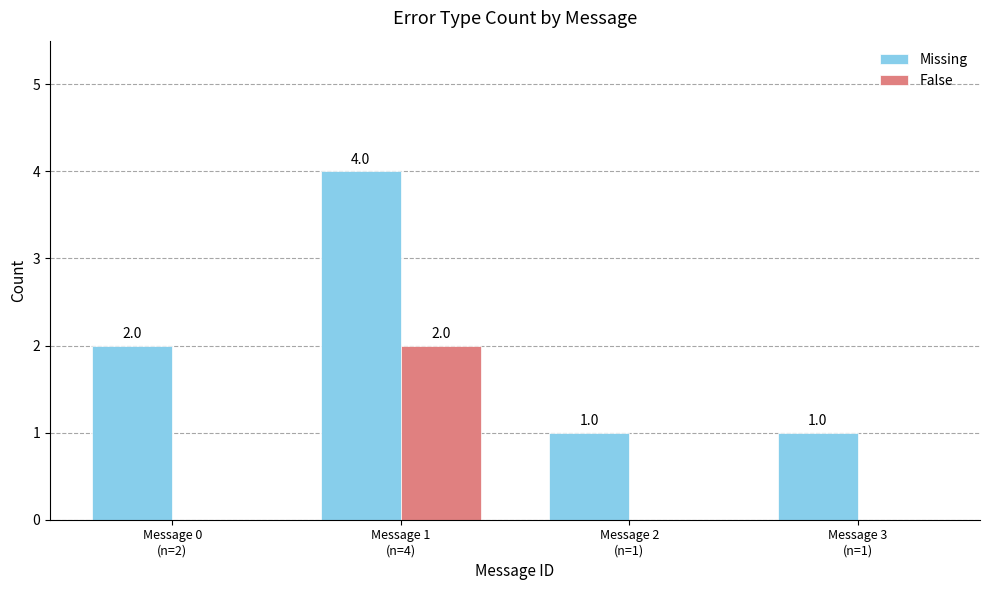

How many groups of bars are there?

4